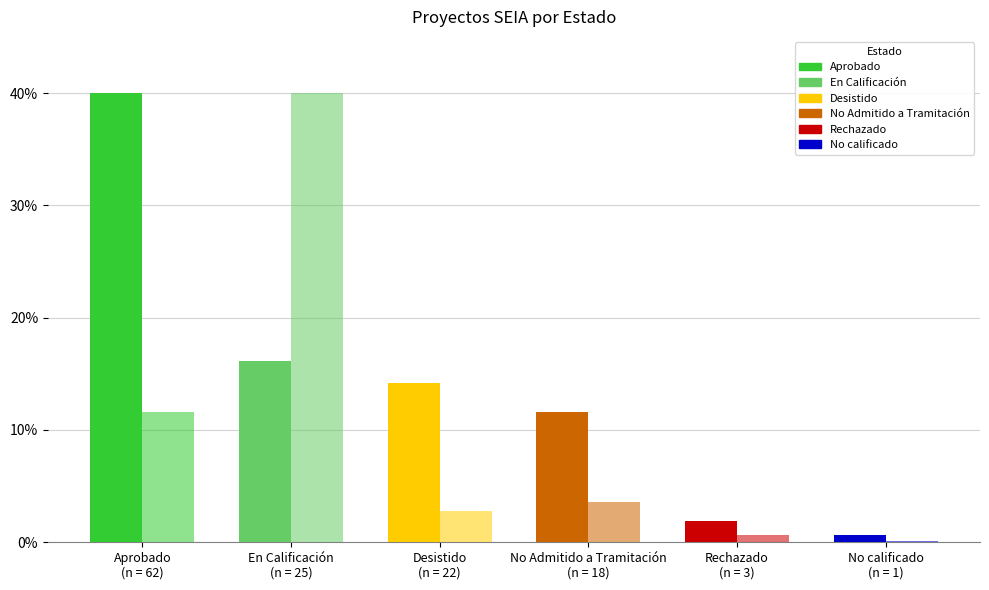

At which category is the sum across all series the highest?

En Calificación
(n = 25)